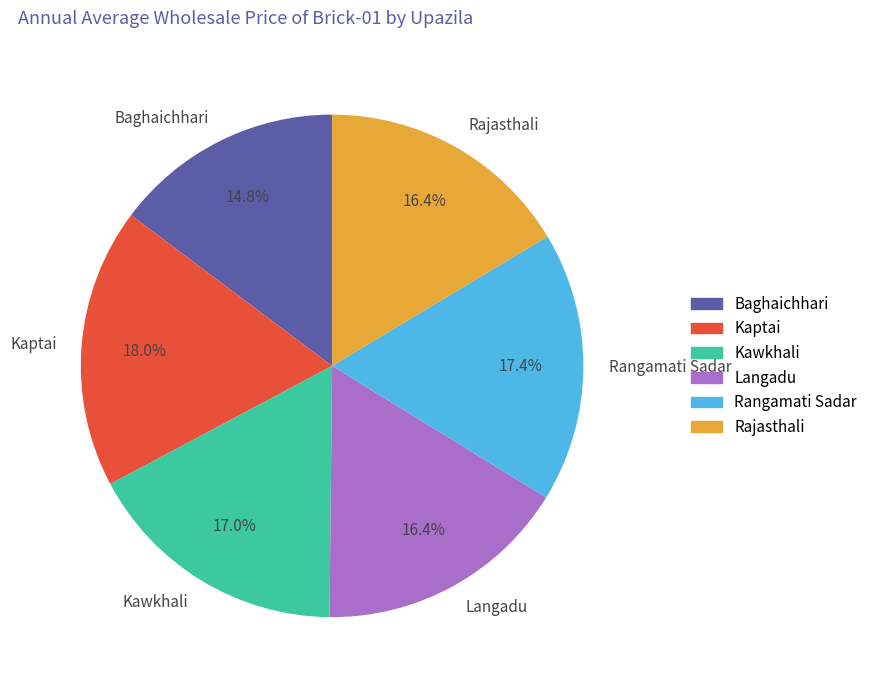

What percentage is the Langadu slice, to the nearest percent?

16%